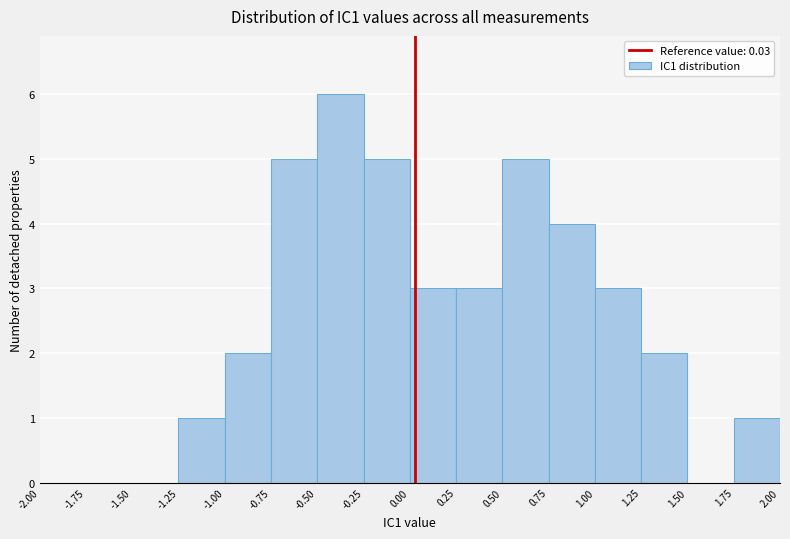

Reading left to right, transcribe this chart: for each bar, give the range it covers on the x-axis and its height. The values are not printed on the chart, so give them approximately, as read against the axis.

-2.00 to -1.75: 0
-1.75 to -1.50: 0
-1.50 to -1.25: 0
-1.25 to -1.00: 1
-1.00 to -0.75: 2
-0.75 to -0.50: 5
-0.50 to -0.25: 6
-0.25 to 0.00: 5
0.00 to 0.25: 3
0.25 to 0.50: 3
0.50 to 0.75: 5
0.75 to 1.00: 4
1.00 to 1.25: 3
1.25 to 1.50: 2
1.50 to 1.75: 0
1.75 to 2.00: 1